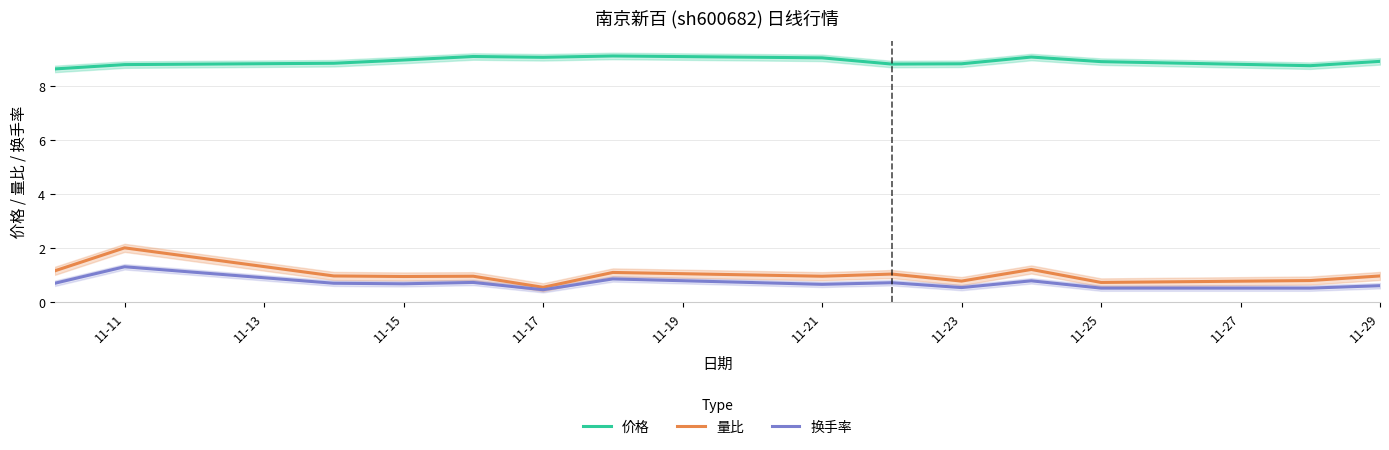

In 价格, how many points are higher than both neighbors (excluding endpoints)?

3